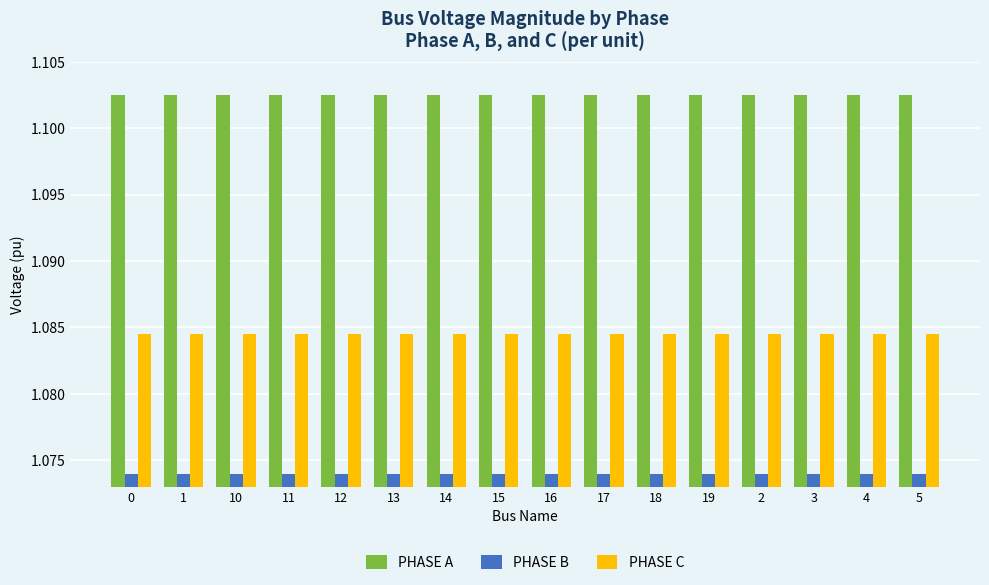

True or false: PHASE A has a value of 1.7 at 0.

False